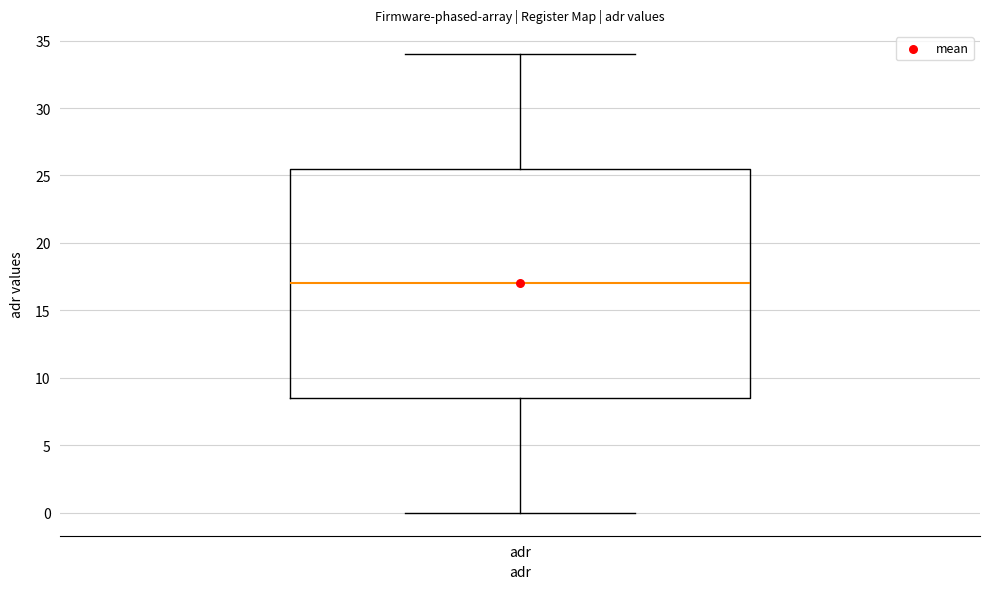

Read this box plot against the y-axis: the position of the median line, the range covered by the box, and the ends of both whiskers. The values are not printed on the chart, so give them approximately, as read against the axis.

median 17.0, box 8.5 to 25.5, whiskers 0.0 to 34.0